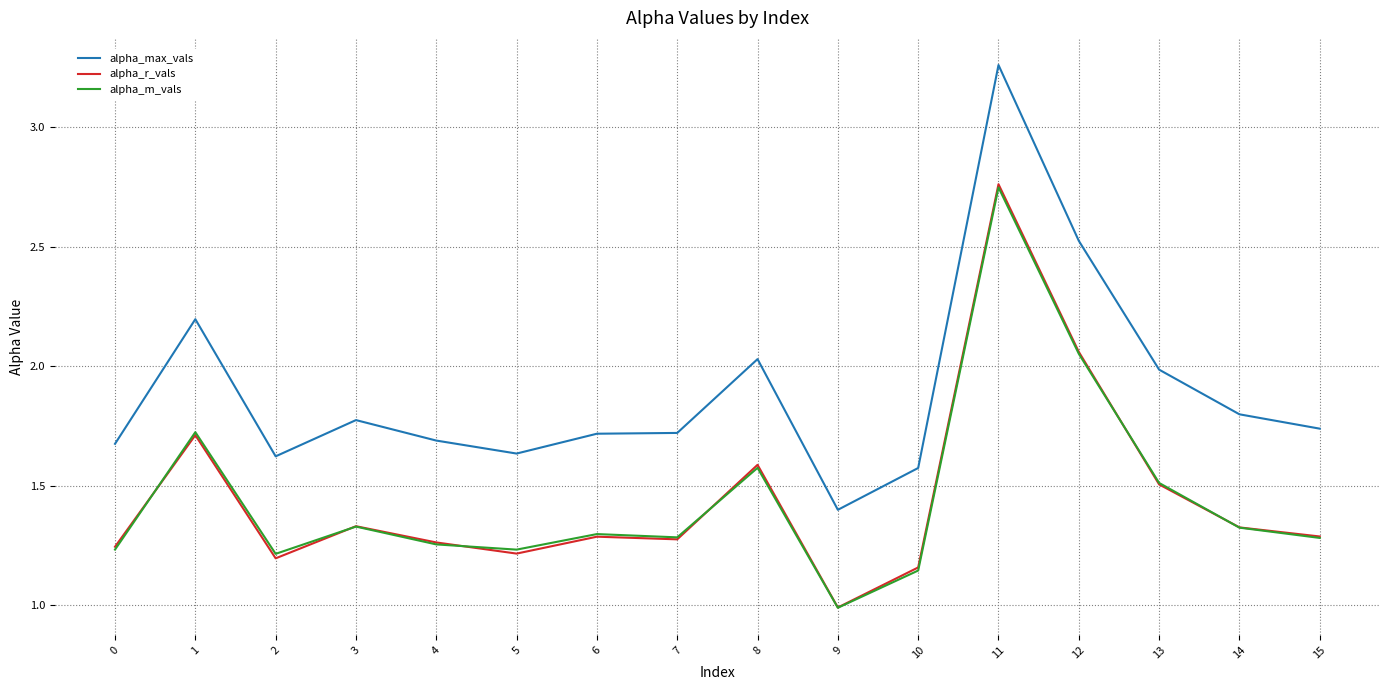

What is the difference between the highest and lowest values at 3?

0.4